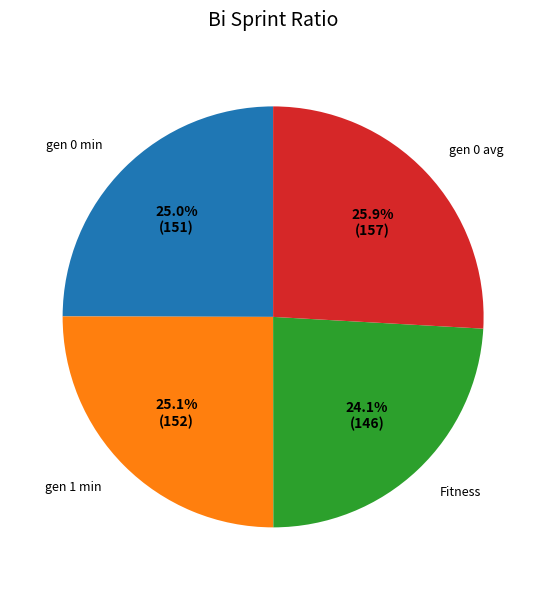

To the nearest percent, what is the difference between the gen 0 min and gen 0 avg slice percentages?

1%